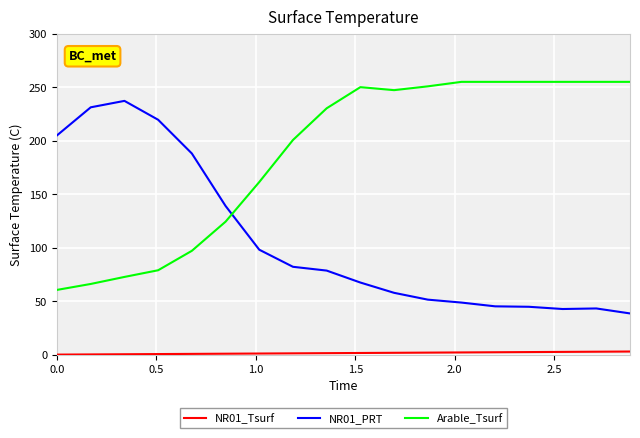

Which series has the largest total across all categories?

Arable_Tsurf